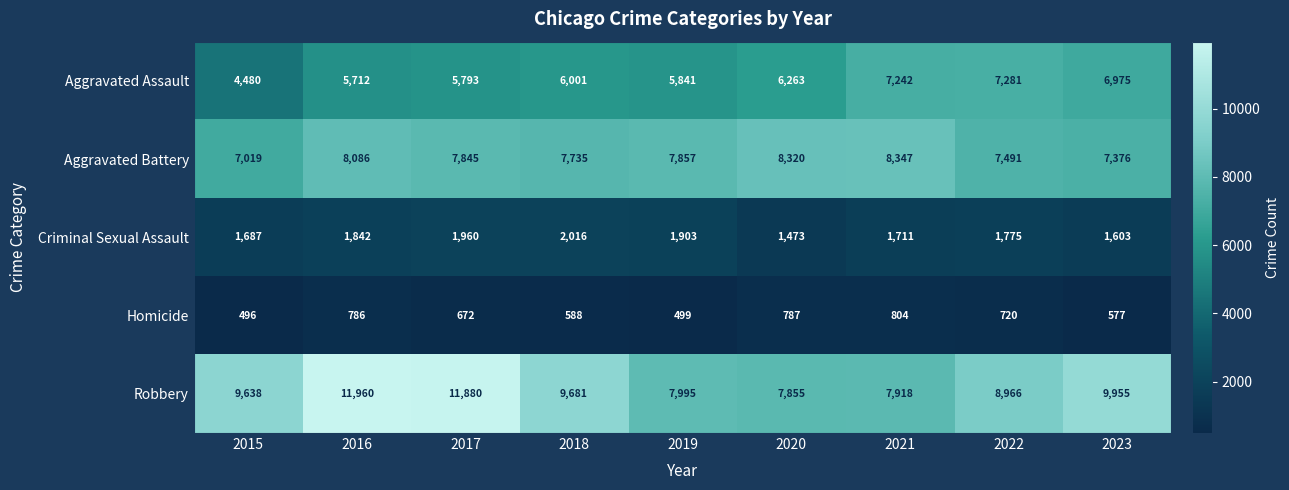

Which series has the widest spread of values?

Robbery